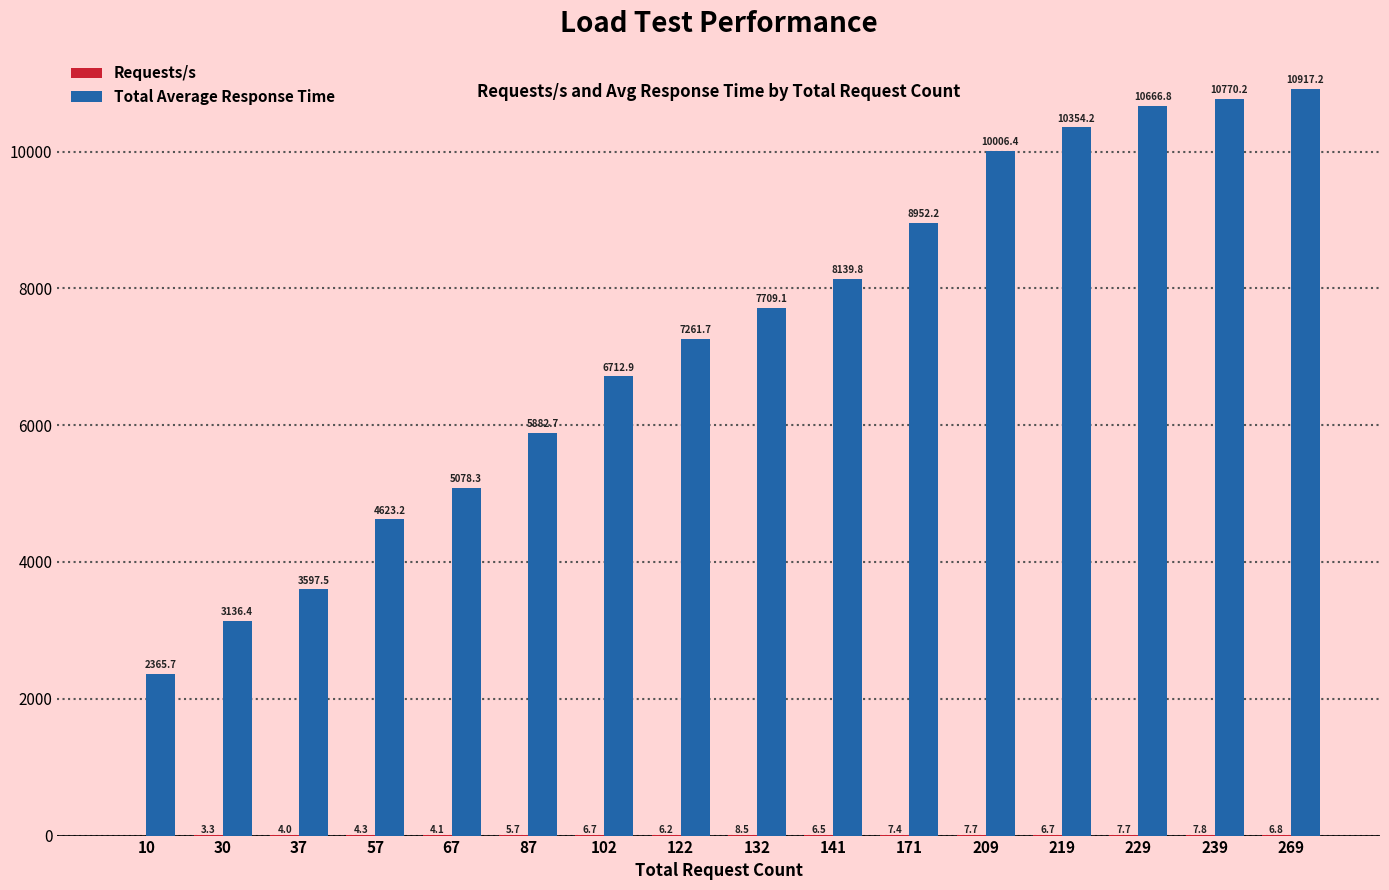

Between 37 and 122, which series saw the biggest shift?

Total Average Response Time